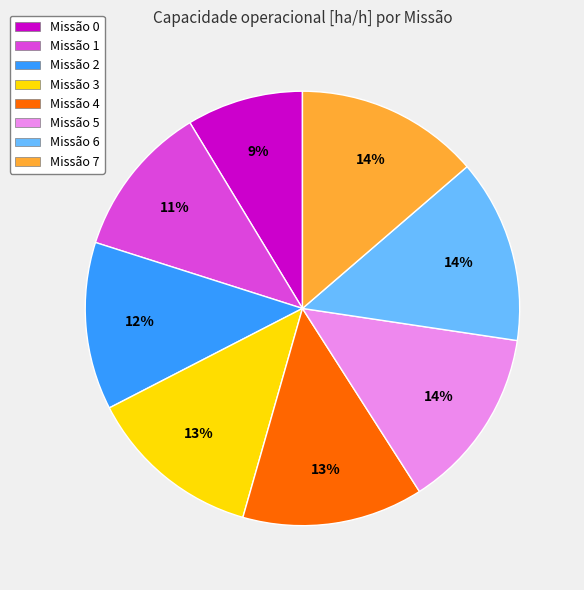

To the nearest percent, what portion does Missão 5 represent?

14%